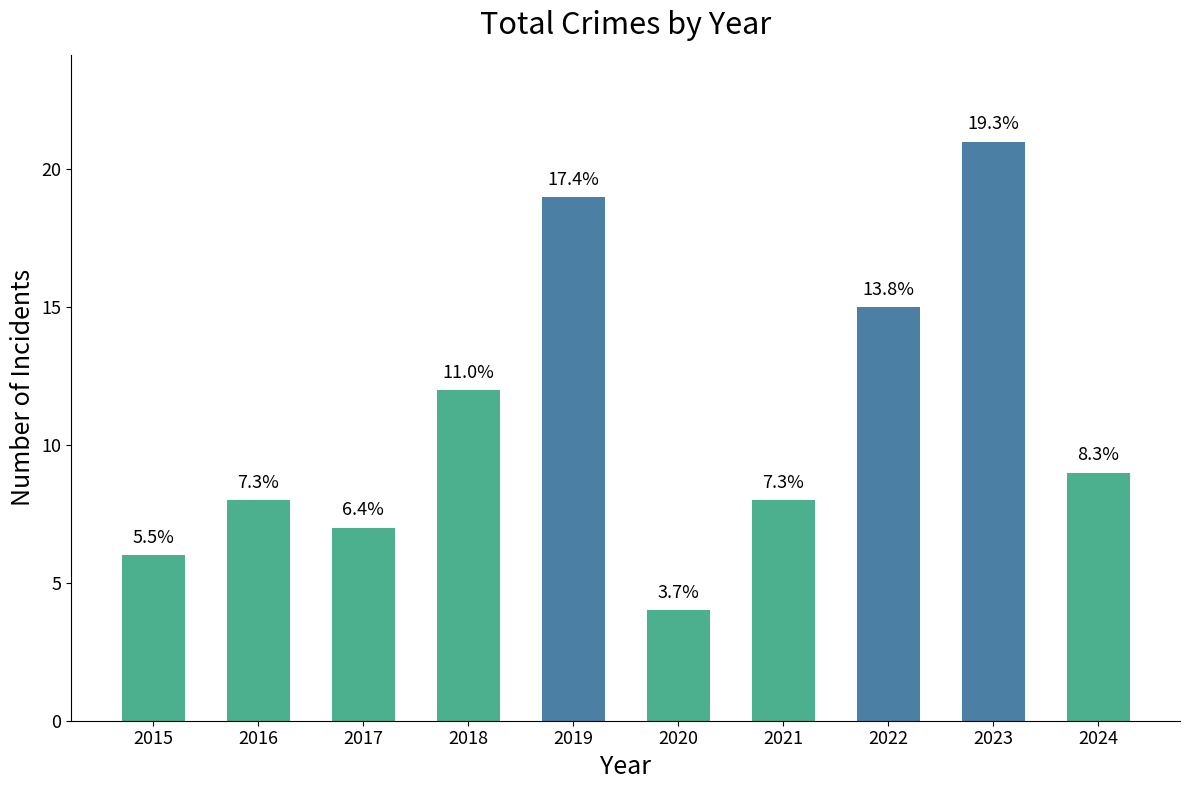

What is the average value?

11